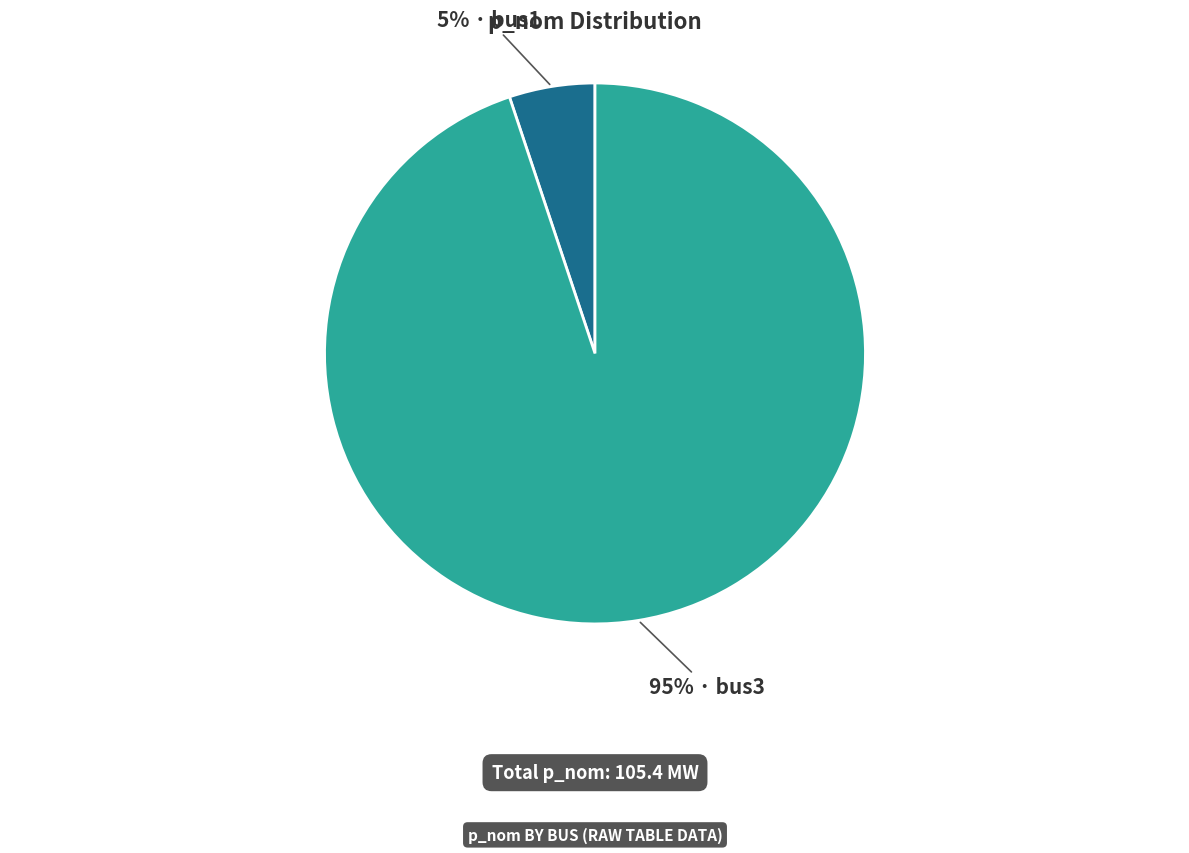

Does any single category account for the majority?

Yes